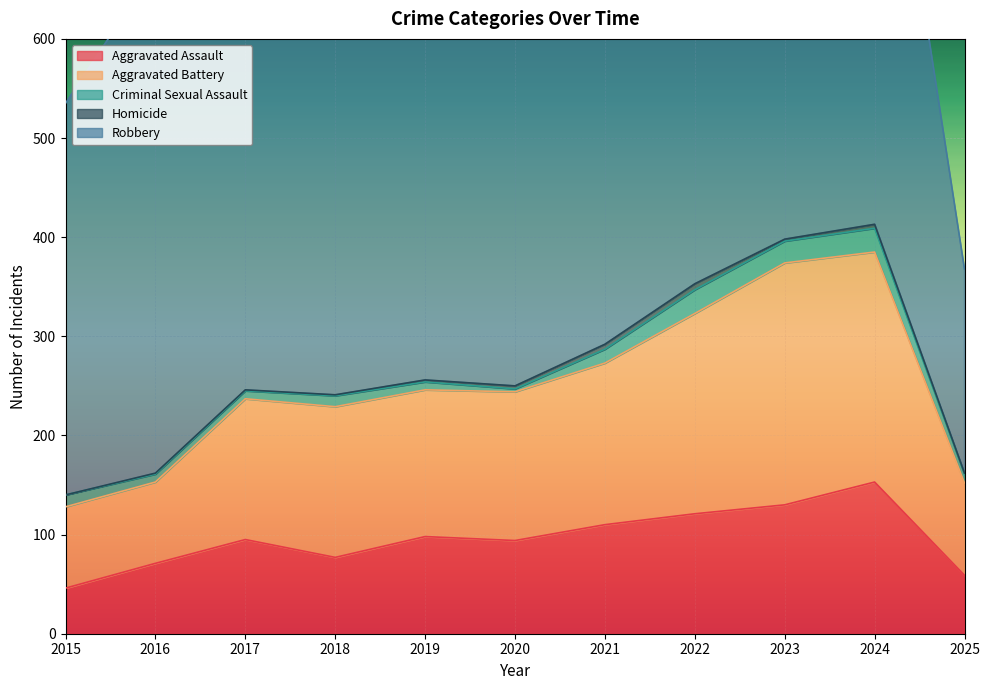

Does the chart display data point markers on the line(s)?

No